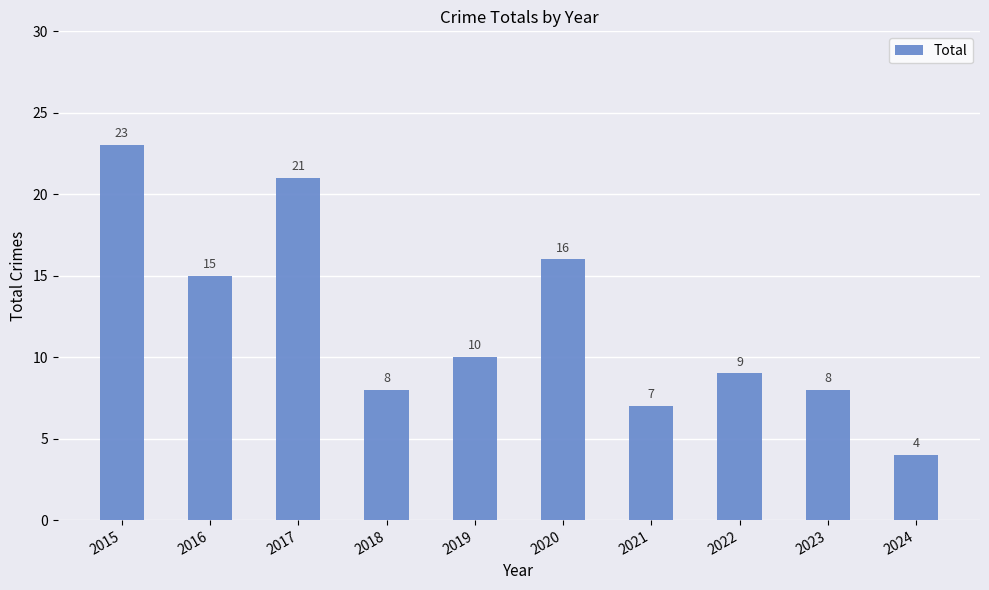

What is the minimum value shown in the chart?

4